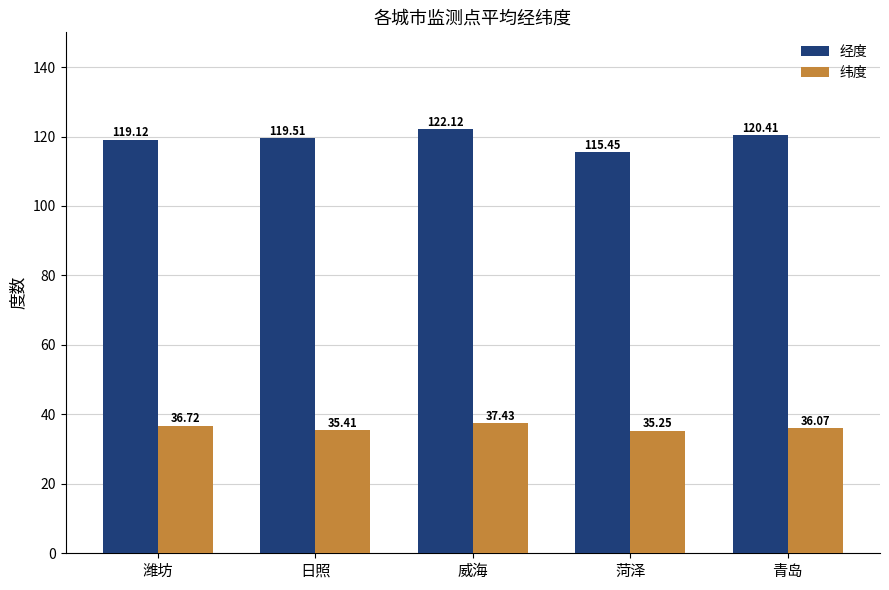

At which label does 经度 reach its peak?

威海